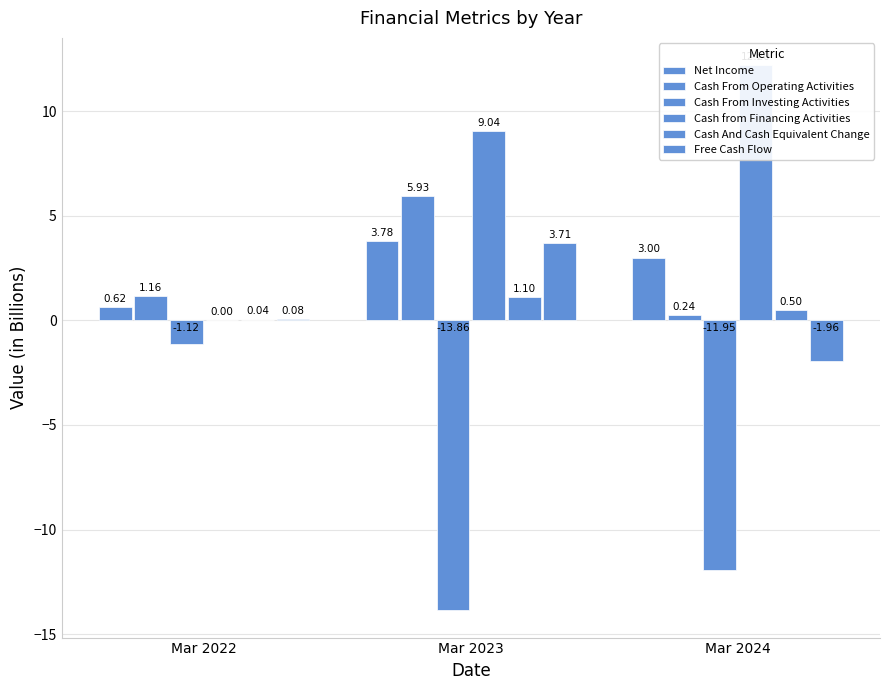

Does the chart contain stacked bars?

No